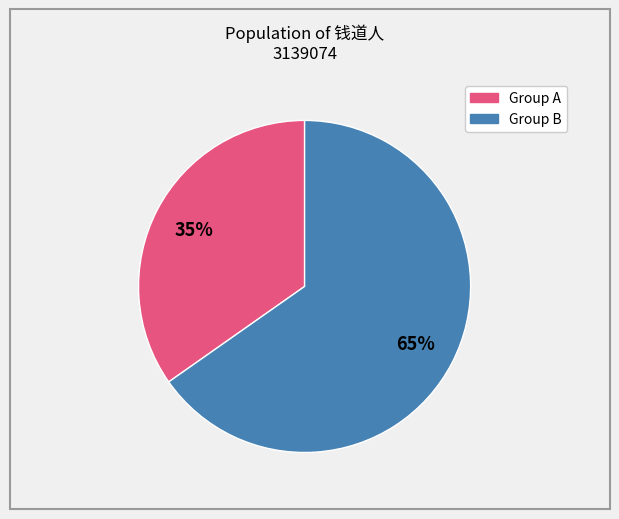

Is there any slice that represents more than half of the pie?

Yes